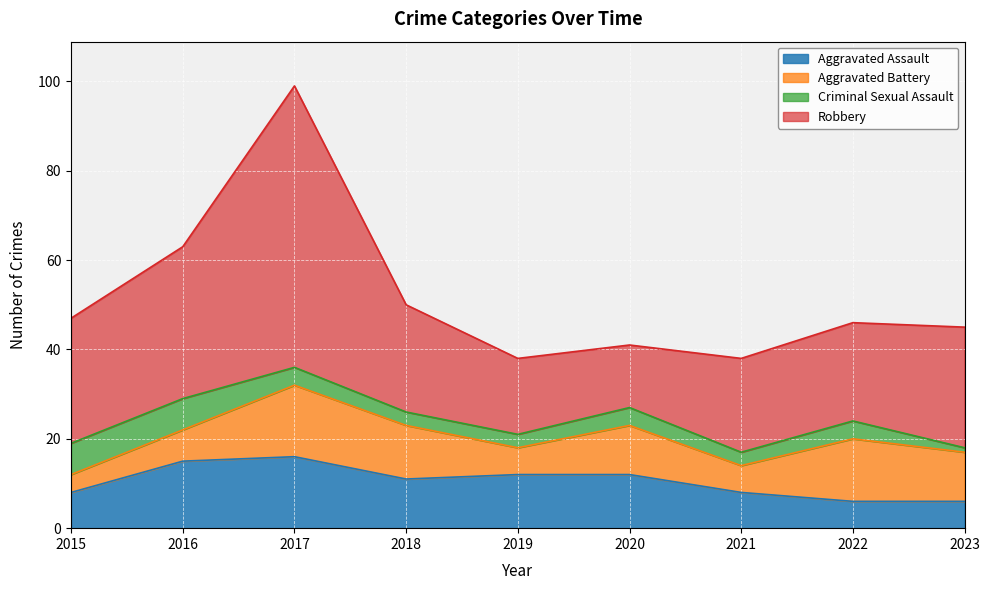

Between 2023 and 2016, which is larger?

2016